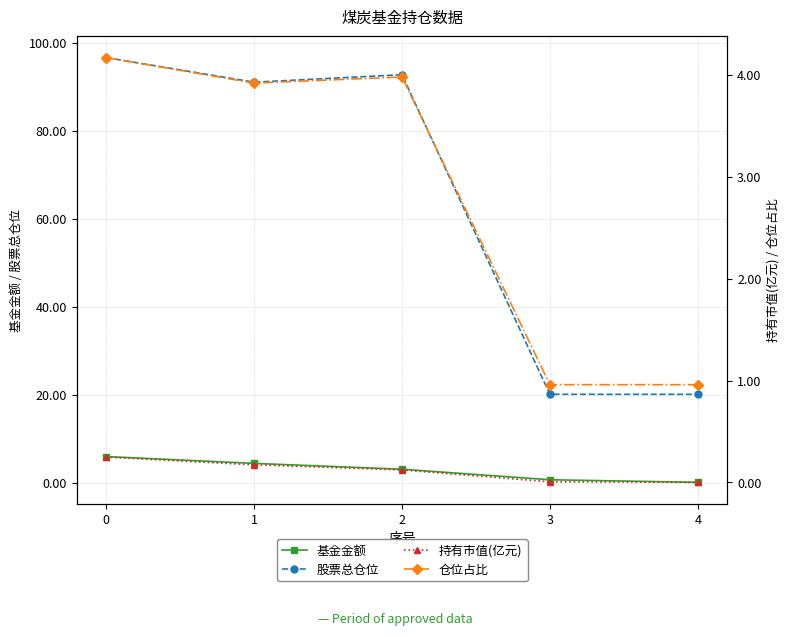

The value of 基金金额 at 4 is 0.1. True or false?

True